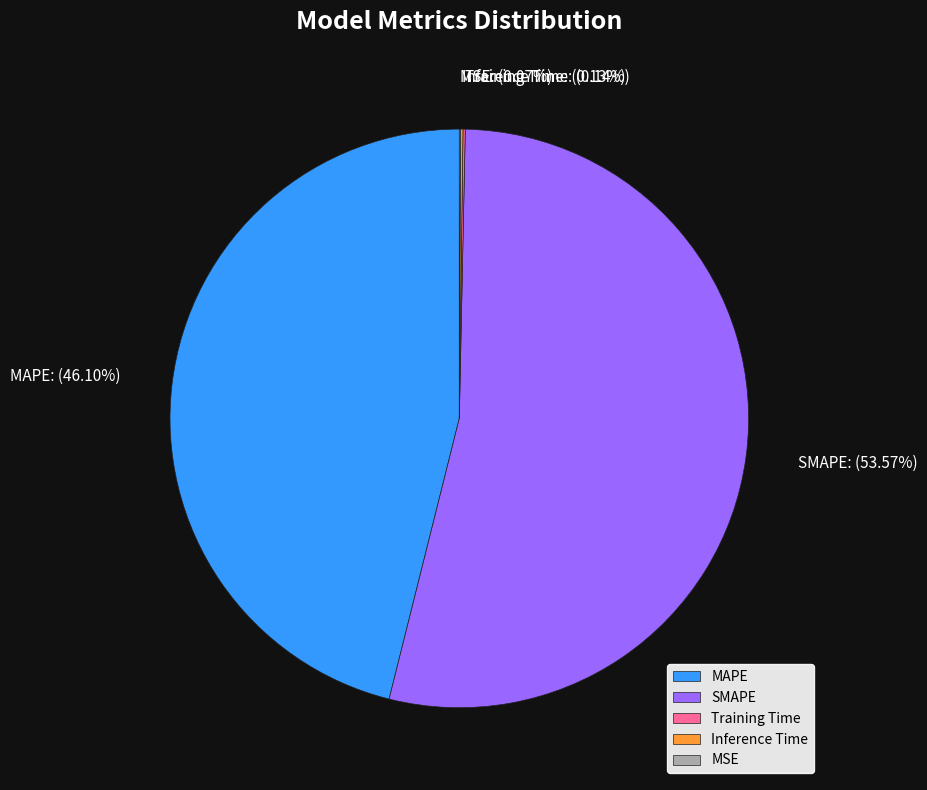

Which category accounts for the majority?

SMAPE